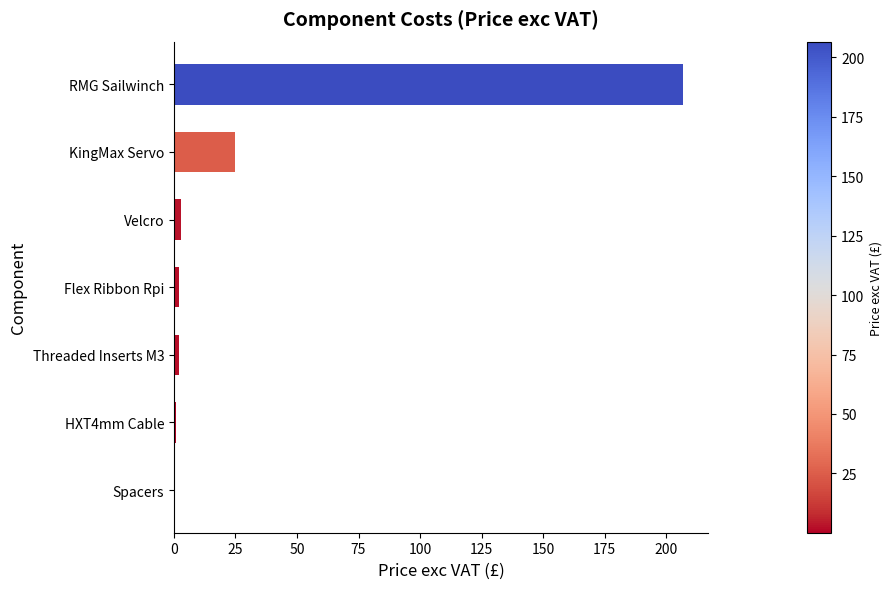

What is the greatest value displayed?

206.6